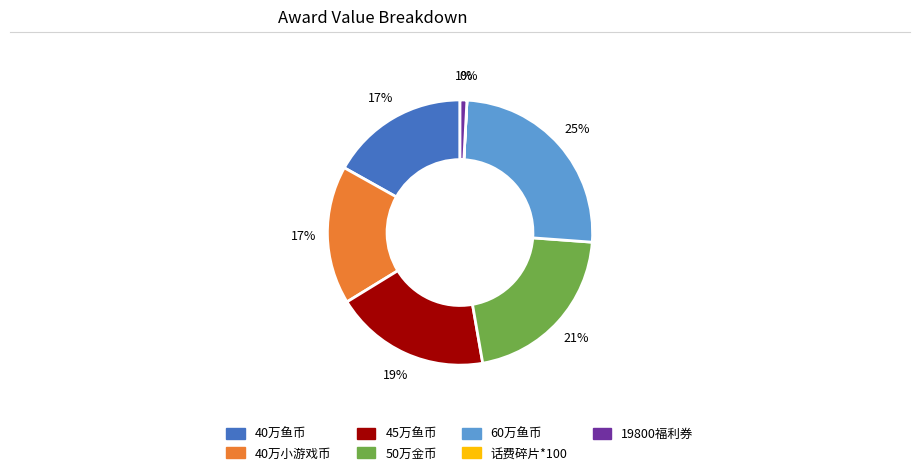

True or false: 60万鱼币 accounts for 15% of the total.

False